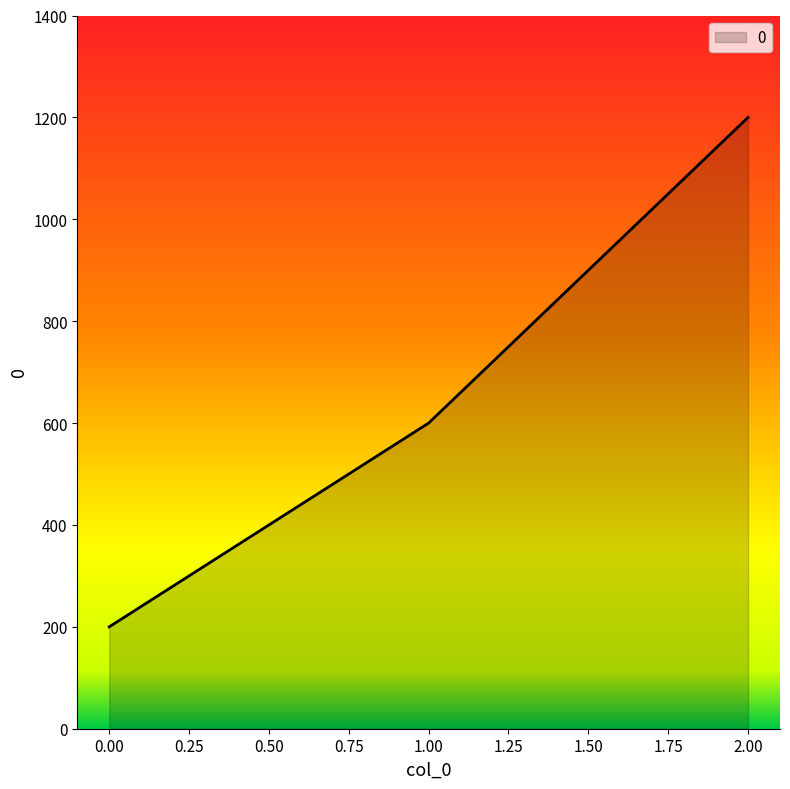

What is the average value?

667